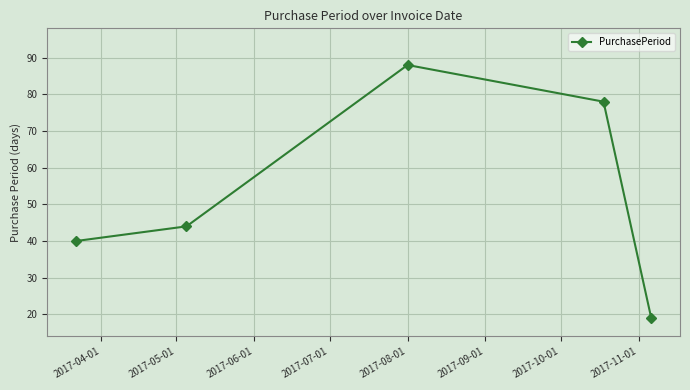

What is the average value?

54